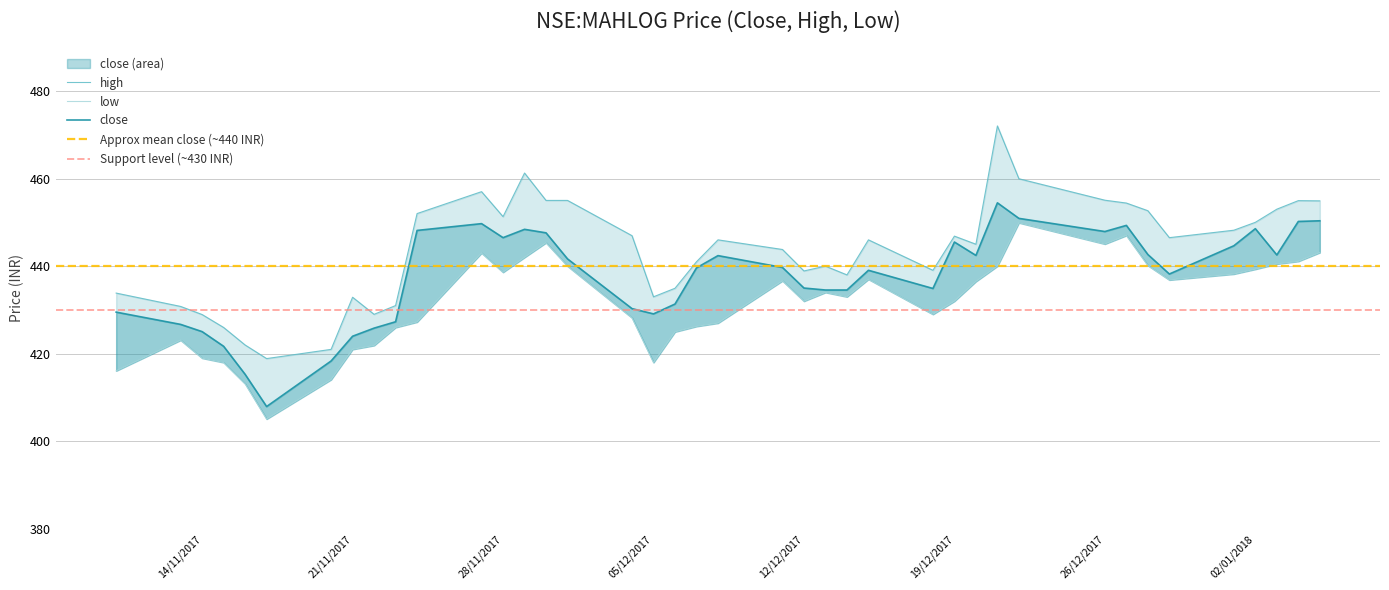

The close series shows 442.4 at 2017-12-08. True or false?

True